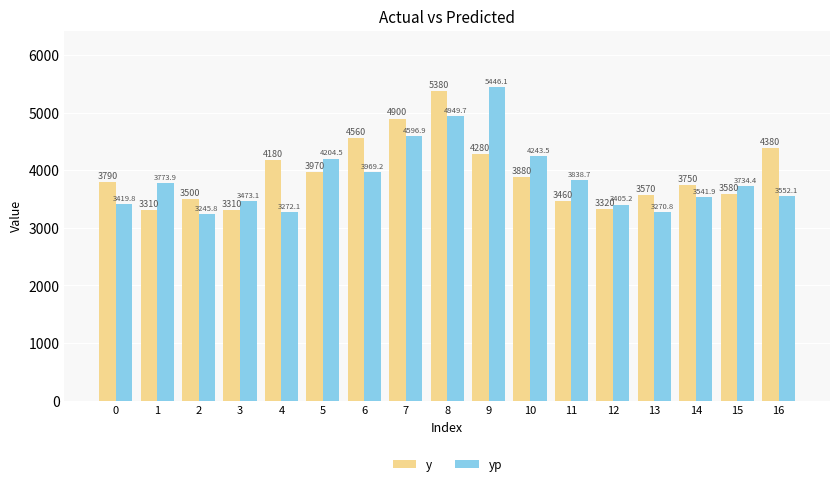

Are the bars horizontal?

No